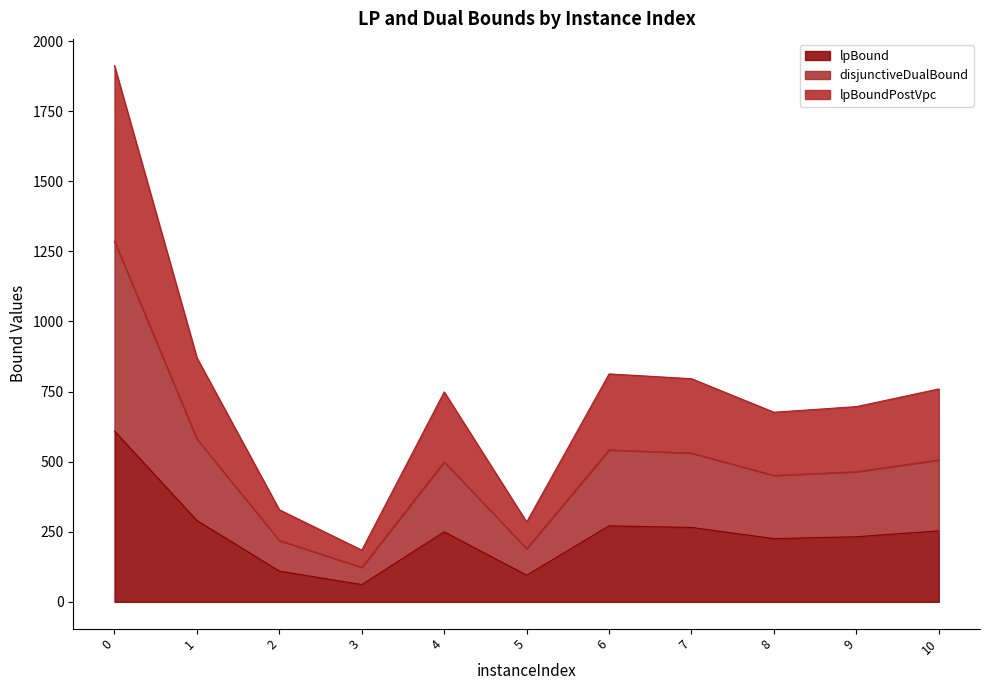

At which label does lpBoundPostVpc reach its minimum?

3